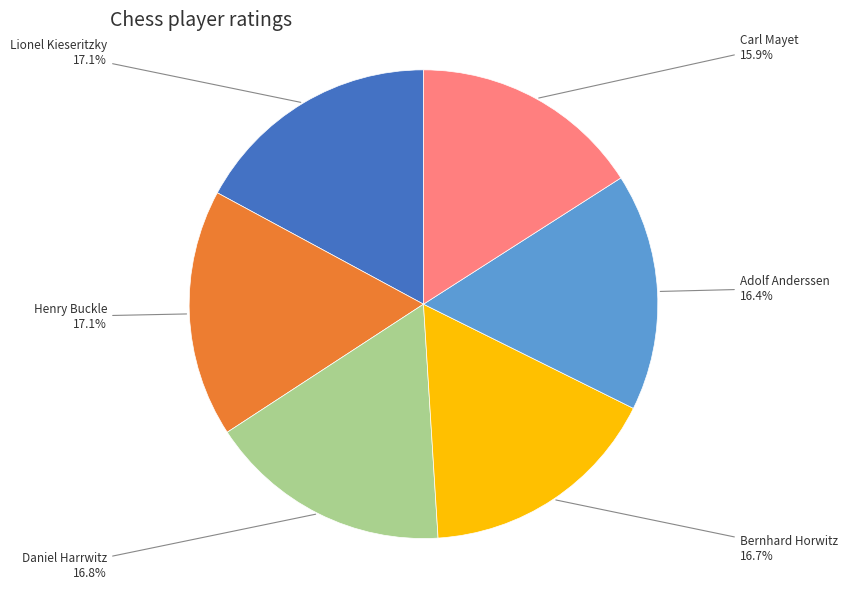

To the nearest percent, what percentage of the pie is Daniel Harrwitz?

17%